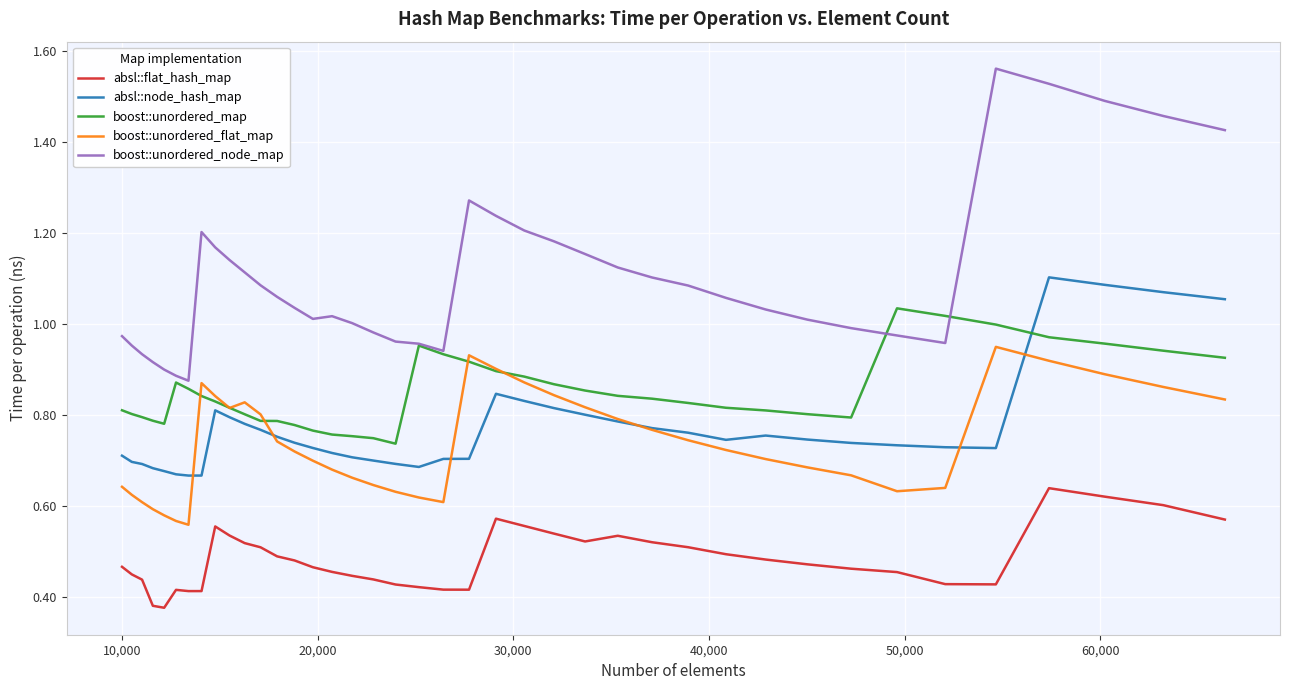

How many lines are shown in the chart?

5